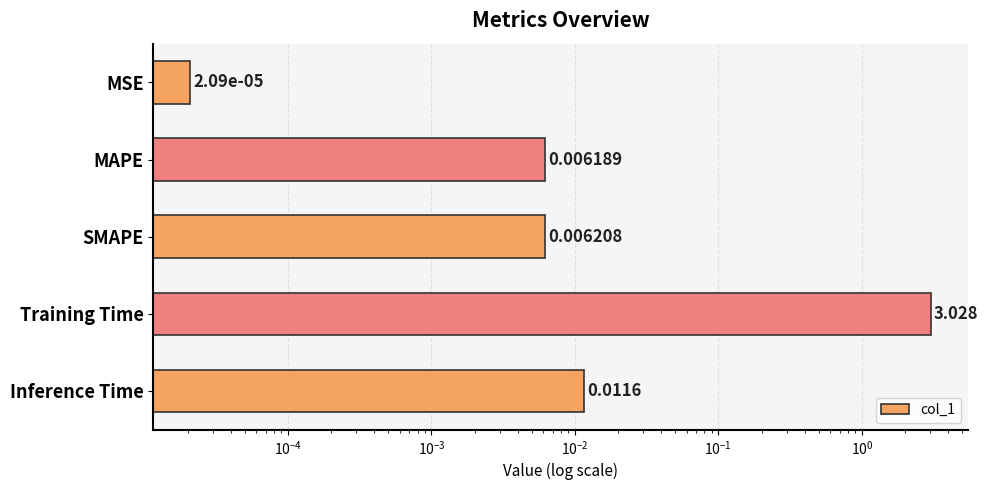

Reading right to left, what are all the values shown in this chart?

0.0	3.0	0.0	0.0	0.0